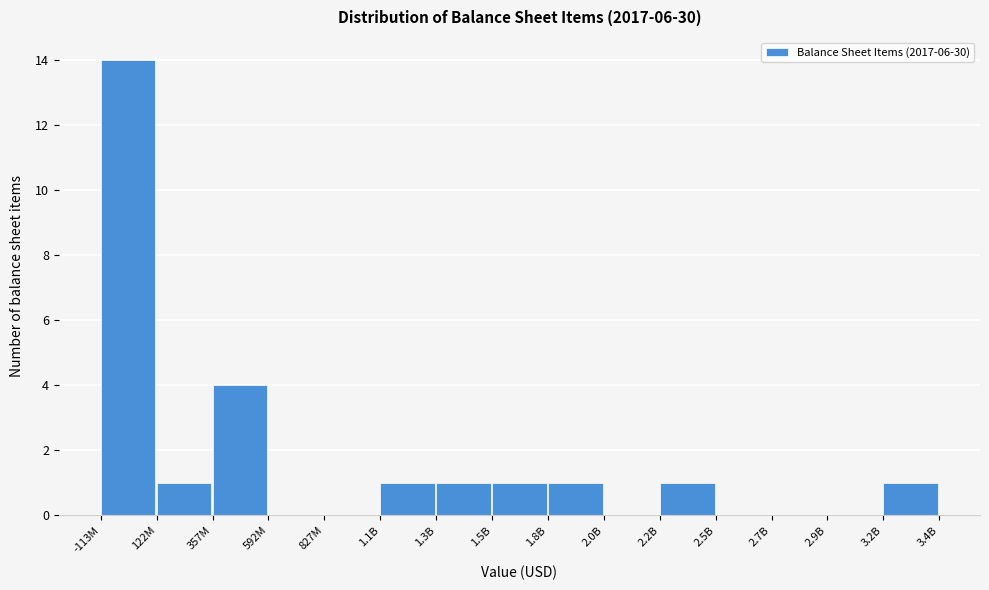

Reading left to right, list all the values displayed in this chart.

-113M=14	122M=1	357M=4	592M=0	827M=0	1.1B=1	1.3B=1	1.5B=1	1.8B=1	2.0B=0	2.2B=1	2.5B=0	2.7B=0	2.9B=0	3.2B=1